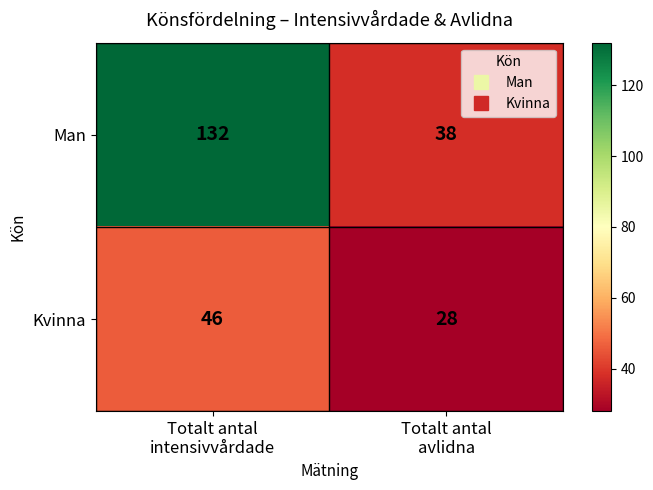

What is the average value of the Kvinna series?

37